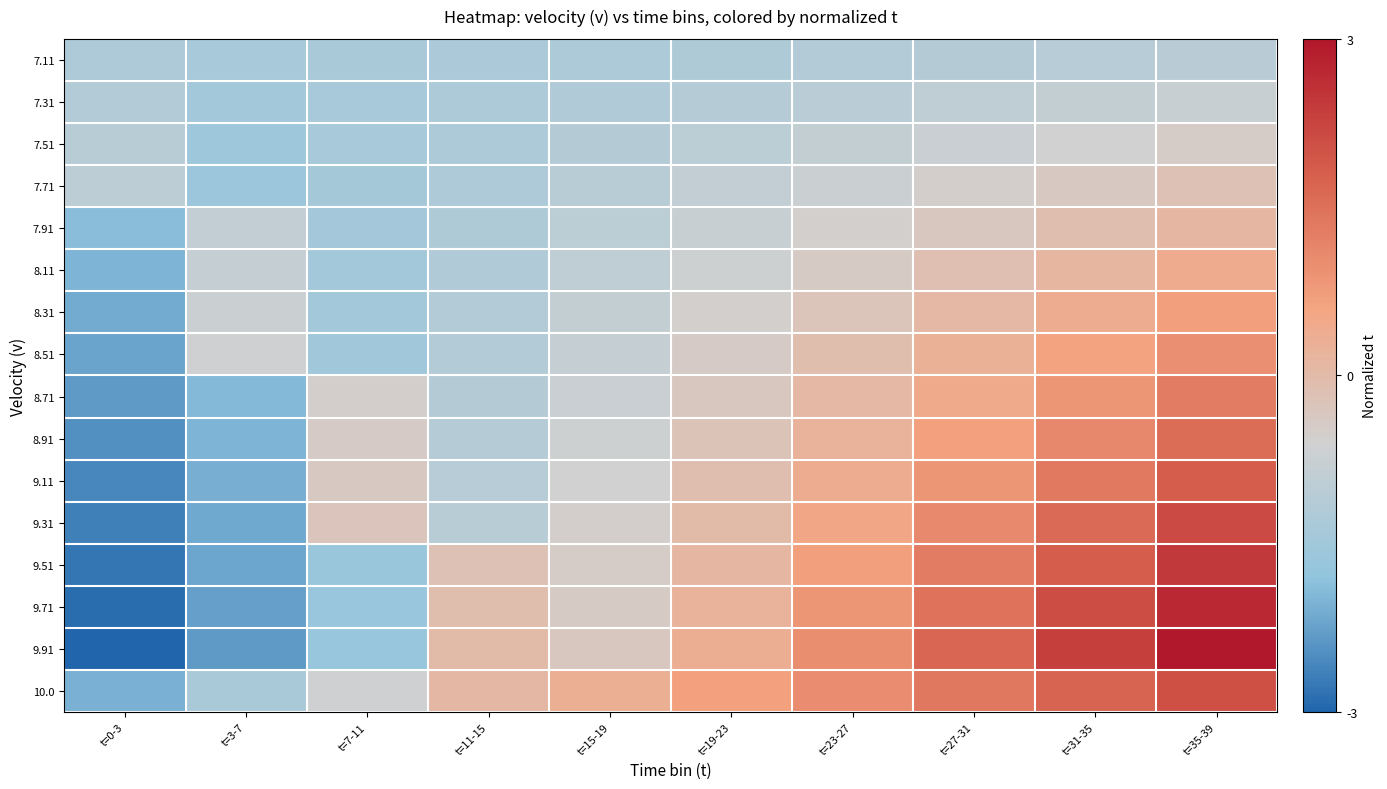

Reading left to right, list all the values displayed in this chart.

row_0: t=0-3=-1.2	t=3-7=-1.4	t=7-11=-1.4	t=11-15=-1.3	t=15-19=-1.3	t=19-23=-1.2	t=23-27=-1.2	t=27-31=-1.1	t=31-35=-1.1	t=35-39=-1.0
row_1: t=0-3=-1.2	t=3-7=-1.5	t=7-11=-1.4	t=11-15=-1.3	t=15-19=-1.2	t=19-23=-1.1	t=23-27=-1.0	t=27-31=-0.9	t=31-35=-0.8	t=35-39=-0.8
row_2: t=0-3=-1.1	t=3-7=-1.5	t=7-11=-1.4	t=11-15=-1.3	t=15-19=-1.1	t=19-23=-1.0	t=23-27=-0.9	t=27-31=-0.7	t=31-35=-0.6	t=35-39=-0.5
row_3: t=0-3=-1.0	t=3-7=-1.6	t=7-11=-1.4	t=11-15=-1.2	t=15-19=-1.1	t=19-23=-0.9	t=23-27=-0.7	t=27-31=-0.5	t=31-35=-0.4	t=35-39=-0.2
row_4: t=0-3=-1.9	t=3-7=-0.9	t=7-11=-1.4	t=11-15=-1.2	t=15-19=-1.0	t=19-23=-0.8	t=23-27=-0.6	t=27-31=-0.3	t=31-35=-0.1	t=35-39=0.1
row_5: t=0-3=-2.0	t=3-7=-0.8	t=7-11=-1.5	t=11-15=-1.2	t=15-19=-0.9	t=19-23=-0.7	t=23-27=-0.4	t=27-31=-0.1	t=31-35=0.1	t=35-39=0.4
row_6: t=0-3=-2.1	t=3-7=-0.7	t=7-11=-1.5	t=11-15=-1.2	t=15-19=-0.9	t=19-23=-0.6	t=23-27=-0.2	t=27-31=0.1	t=31-35=0.4	t=35-39=0.7
row_7: t=0-3=-2.2	t=3-7=-0.6	t=7-11=-1.5	t=11-15=-1.2	t=15-19=-0.8	t=19-23=-0.4	t=23-27=-0.1	t=27-31=0.3	t=31-35=0.6	t=35-39=1.0
row_8: t=0-3=-2.3	t=3-7=-1.9	t=7-11=-0.5	t=11-15=-1.1	t=15-19=-0.7	t=19-23=-0.3	t=23-27=0.1	t=27-31=0.5	t=31-35=0.9	t=35-39=1.3
row_9: t=0-3=-2.4	t=3-7=-2.0	t=7-11=-0.4	t=11-15=-1.1	t=15-19=-0.7	t=19-23=-0.2	t=23-27=0.2	t=27-31=0.7	t=31-35=1.1	t=35-39=1.6
row_10: t=0-3=-2.6	t=3-7=-2.1	t=7-11=-0.4	t=11-15=-1.1	t=15-19=-0.6	t=19-23=-0.1	t=23-27=0.4	t=27-31=0.9	t=31-35=1.4	t=35-39=1.8
row_11: t=0-3=-2.7	t=3-7=-2.1	t=7-11=-0.3	t=11-15=-1.1	t=15-19=-0.5	t=19-23=0.0	t=23-27=0.5	t=27-31=1.1	t=31-35=1.6	t=35-39=2.1
row_12: t=0-3=-2.8	t=3-7=-2.2	t=7-11=-1.6	t=11-15=-0.2	t=15-19=-0.5	t=19-23=0.1	t=23-27=0.7	t=27-31=1.3	t=31-35=1.8	t=35-39=2.4
row_13: t=0-3=-2.9	t=3-7=-2.3	t=7-11=-1.6	t=11-15=-0.1	t=15-19=-0.4	t=19-23=0.2	t=23-27=0.8	t=27-31=1.5	t=31-35=2.1	t=35-39=2.7
row_14: t=0-3=-3.0	t=3-7=-2.3	t=7-11=-1.7	t=11-15=0.0	t=15-19=-0.3	t=19-23=0.3	t=23-27=1.0	t=27-31=1.7	t=31-35=2.3	t=35-39=3.0
row_15: t=0-3=-2.0	t=3-7=-1.3	t=7-11=-0.6	t=11-15=0.1	t=15-19=0.3	t=19-23=0.7	t=23-27=1.0	t=27-31=1.4	t=31-35=1.7	t=35-39=2.0